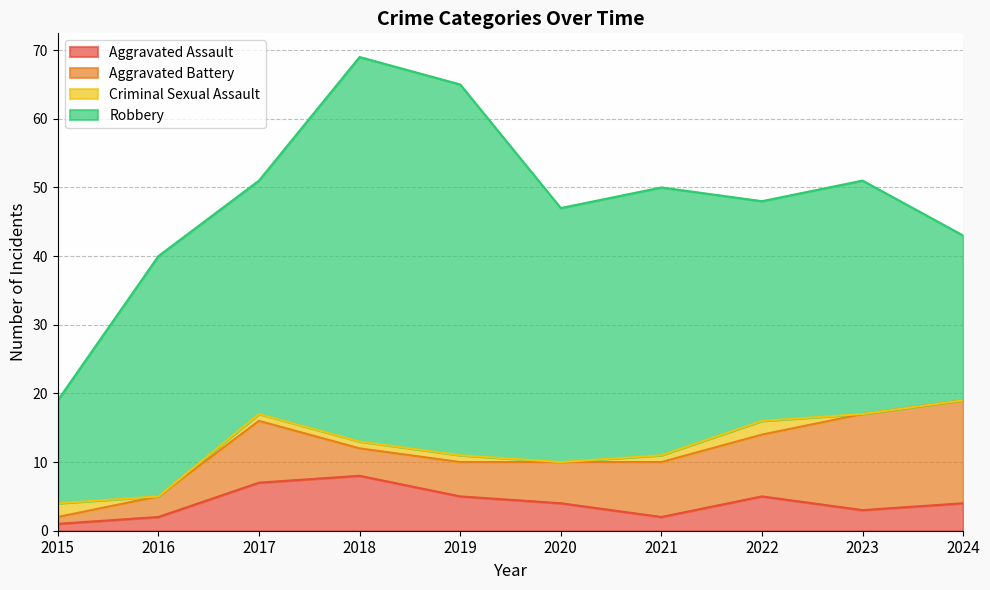

What is the sum of the Criminal Sexual Assault values at 2019 and 2021?

2